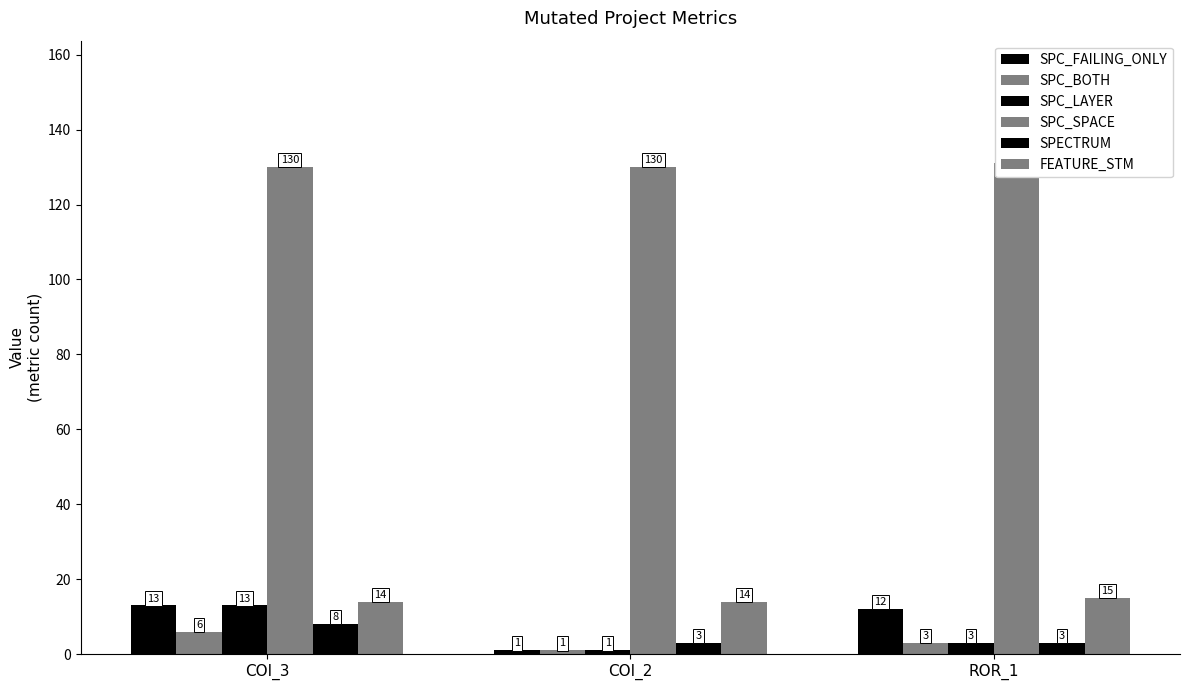

Is the value of SPC_SPACE at COI_3 greater than the value of SPECTRUM at COI_3?

Yes